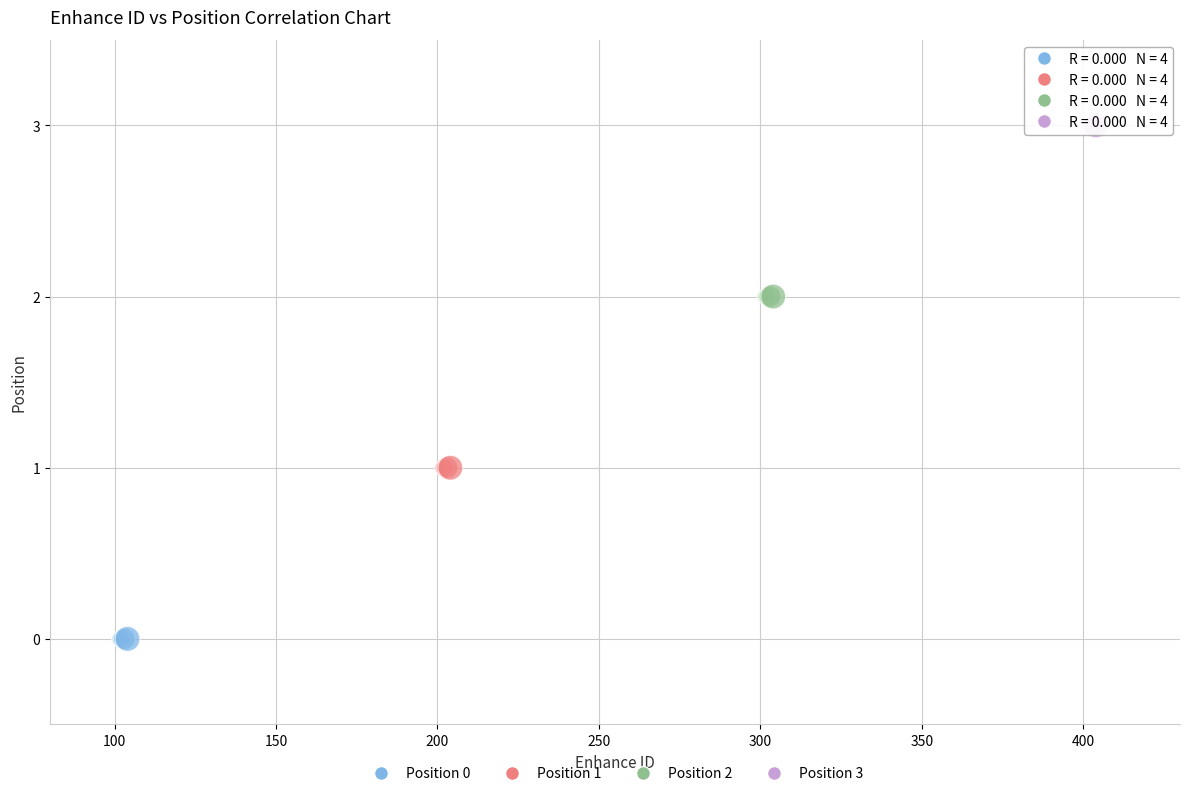

Which series contains the highest Y value?

Position 3